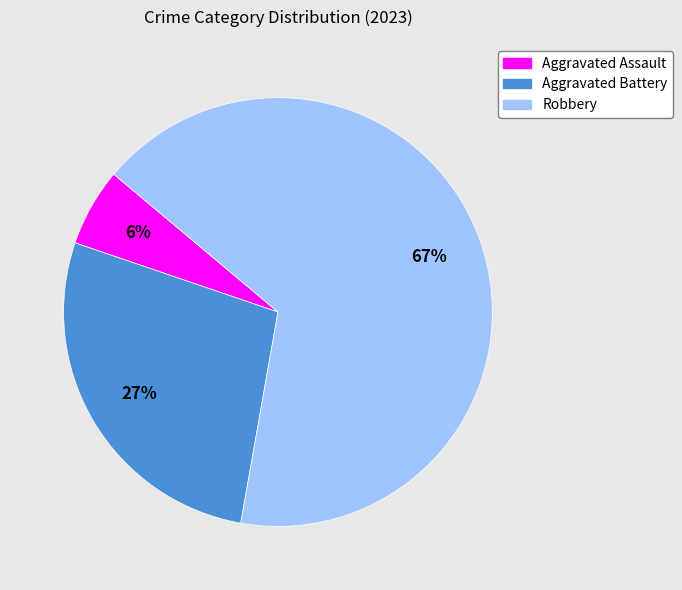

Is it true that Aggravated Battery is 27% of the pie?

True